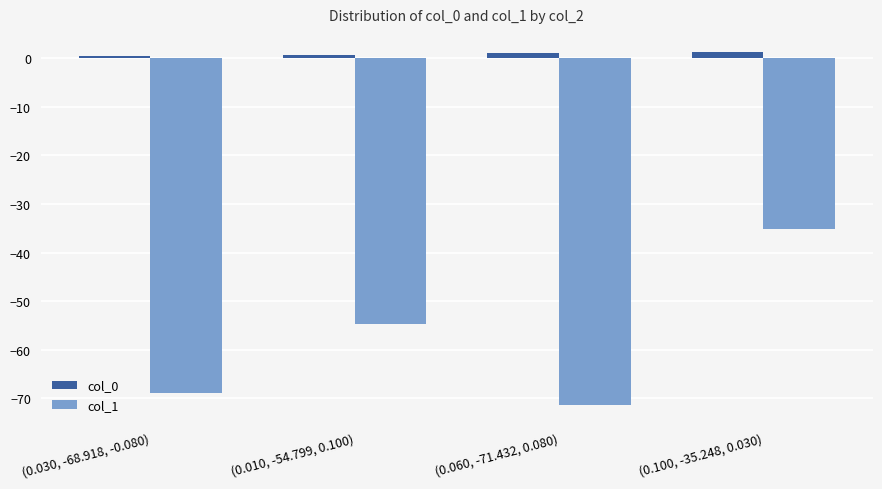

Which category has the lowest value across all series?

(0.060, -71.432, 0.080)